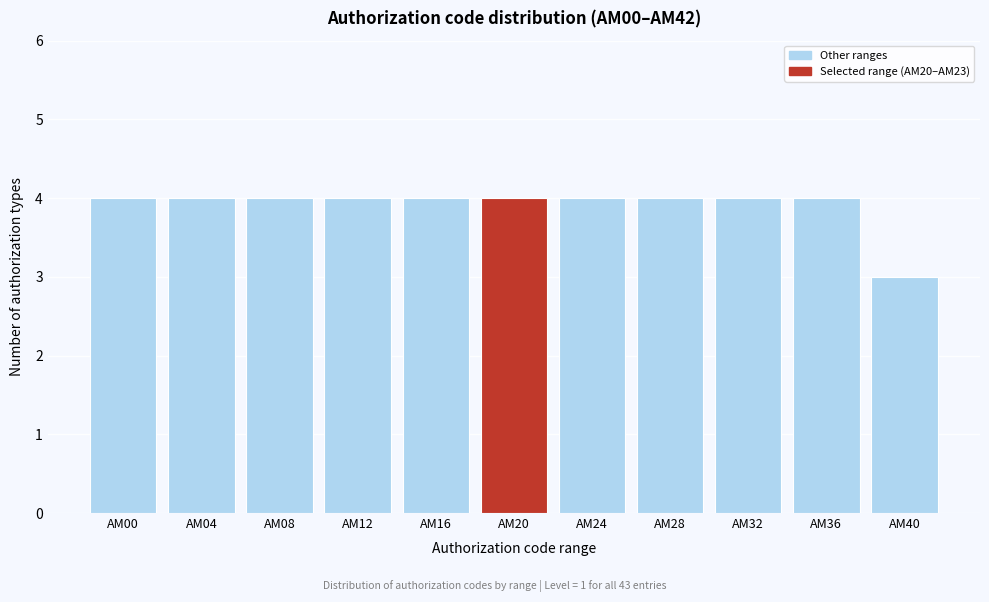

Reading left to right, what are all the values shown in this chart?

AM00=4	AM04=4	AM08=4	AM12=4	AM16=4	AM20=4	AM24=4	AM28=4	AM32=4	AM36=4	AM40=3